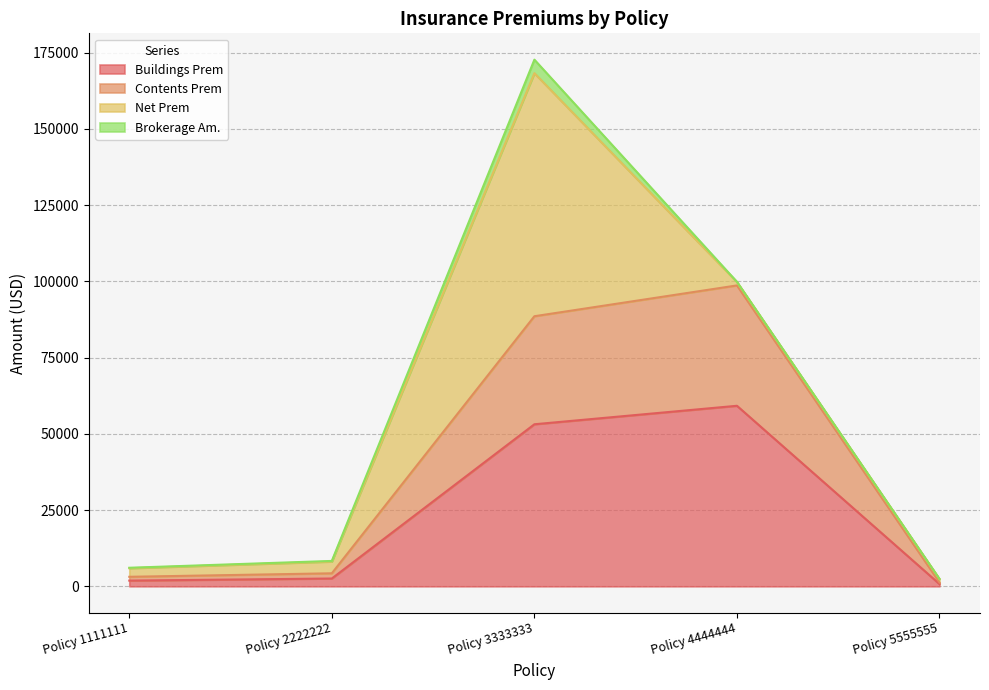

The value of Contents Prem at Policy 5555555 is 1859.6. True or false?

False